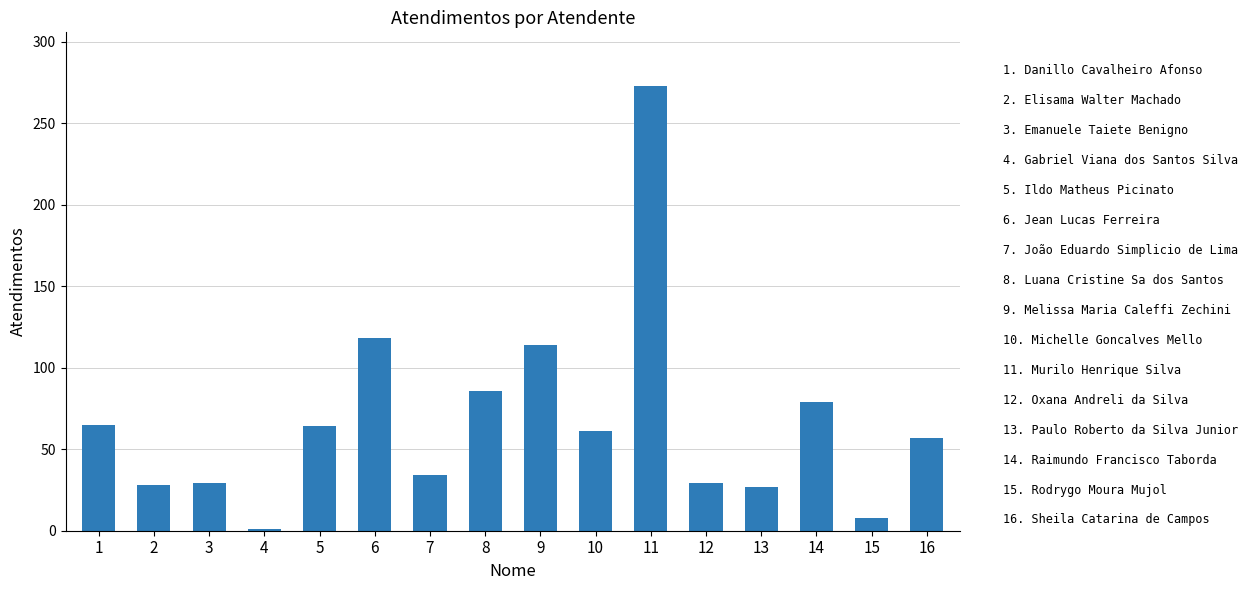

Approximately how many times larger is the value at 13 compared to 10?

0.4